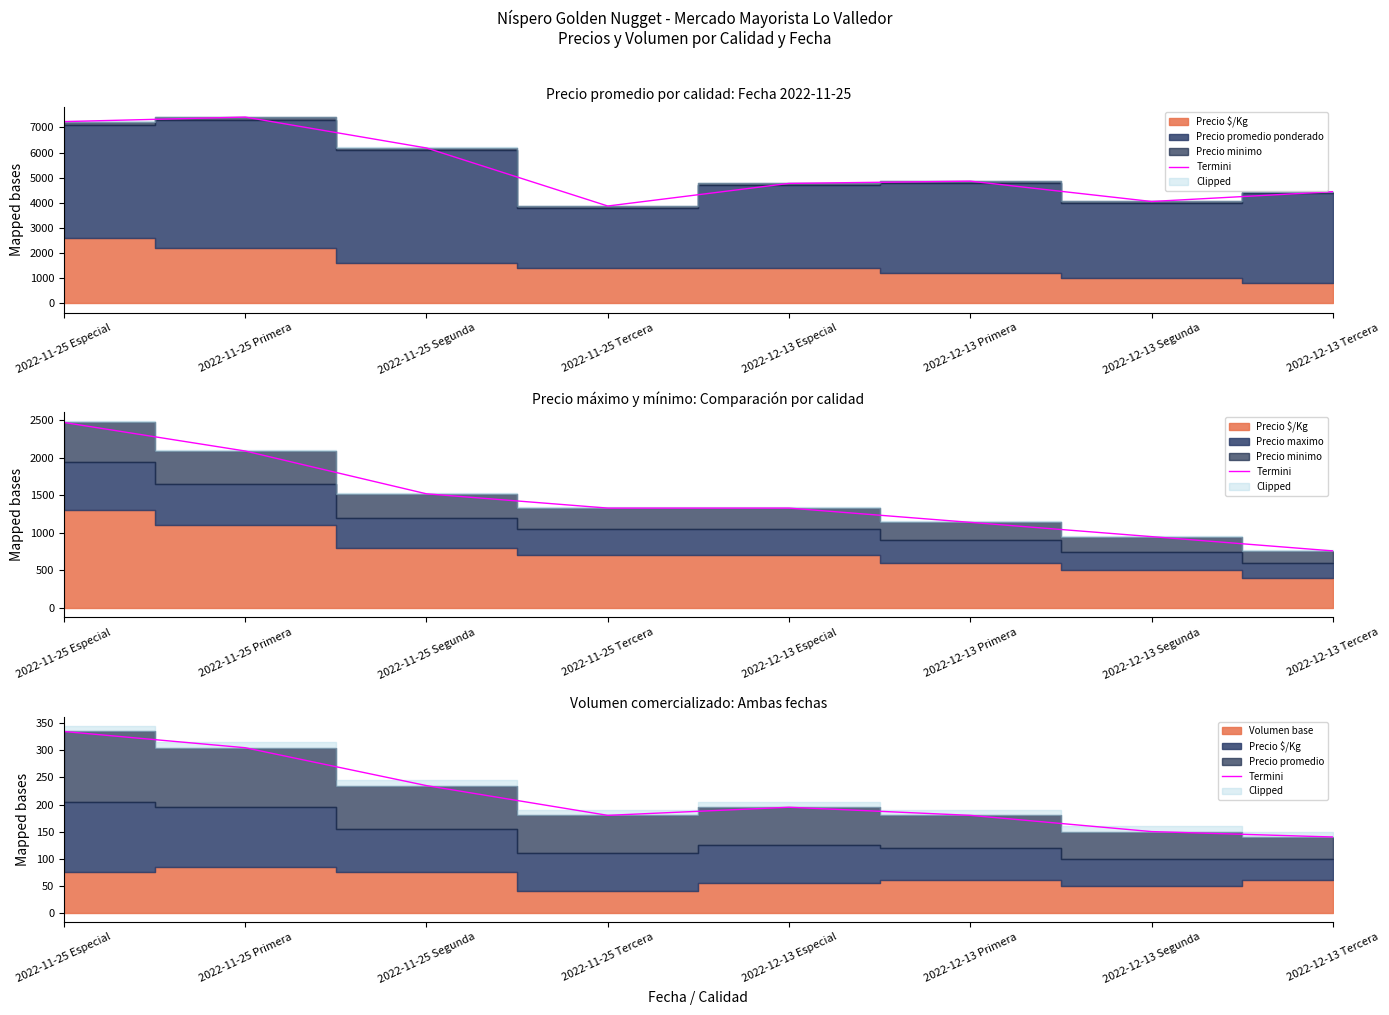

What is the minimum value shown in the chart?

140